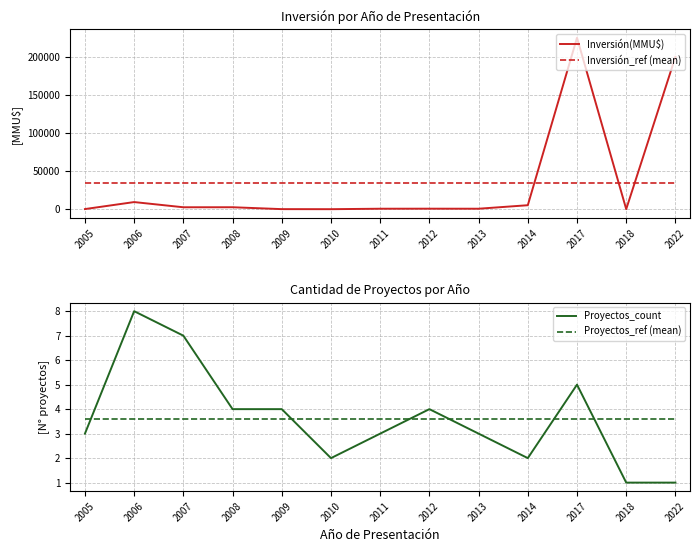

In Inversión(MMU$), how many points are lower than both neighbors (excluding endpoints)?

4